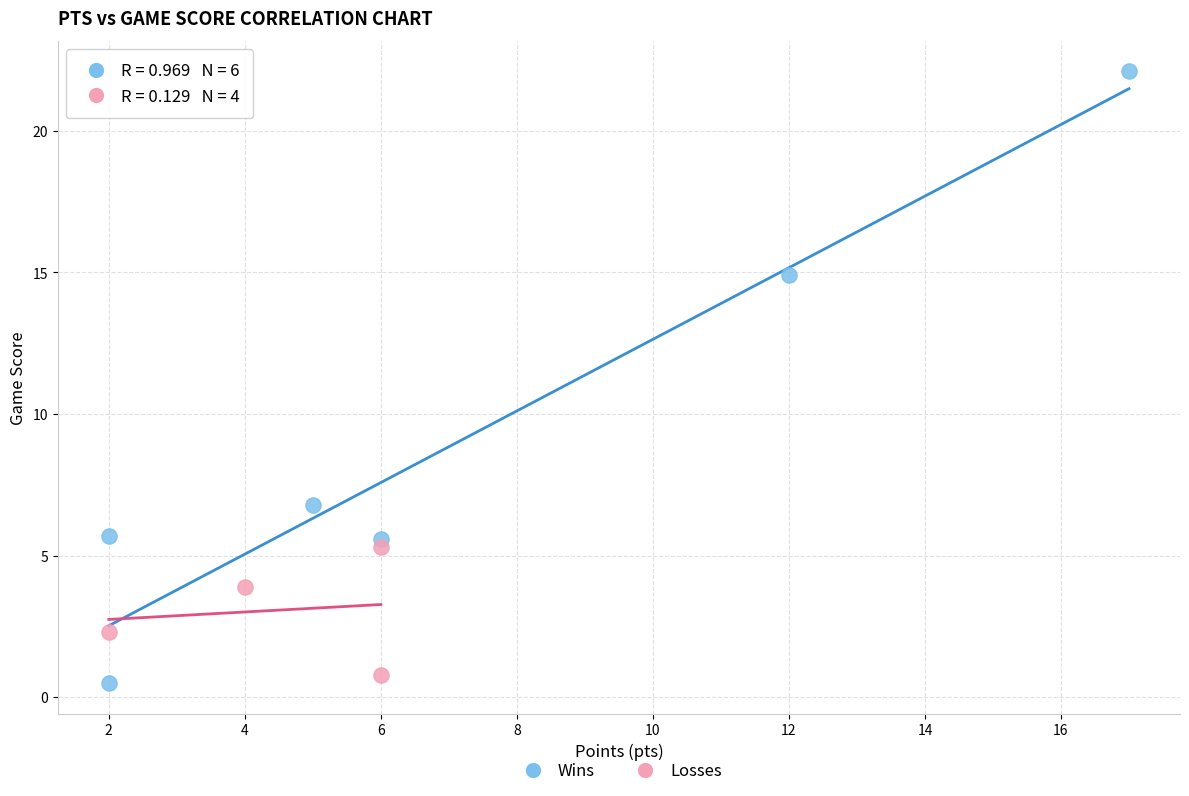

Which series reaches the maximum Y coordinate?

Wins